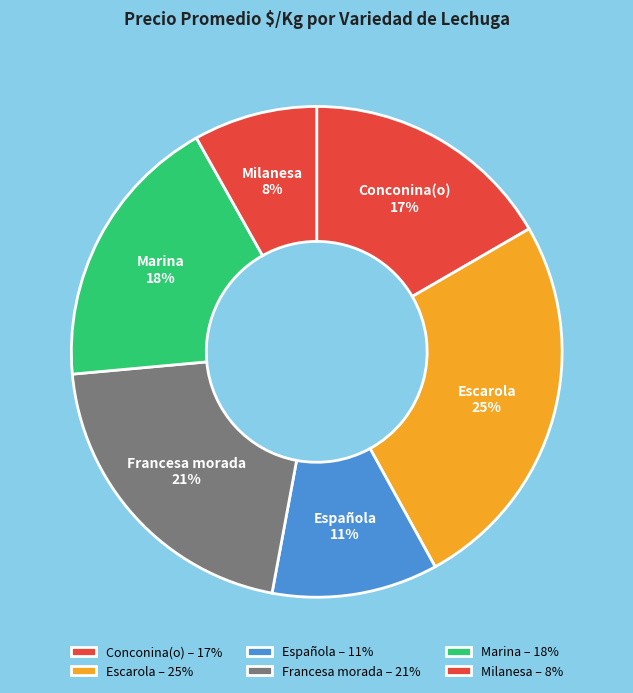

What percentage is the Española slice, to the nearest percent?

11%